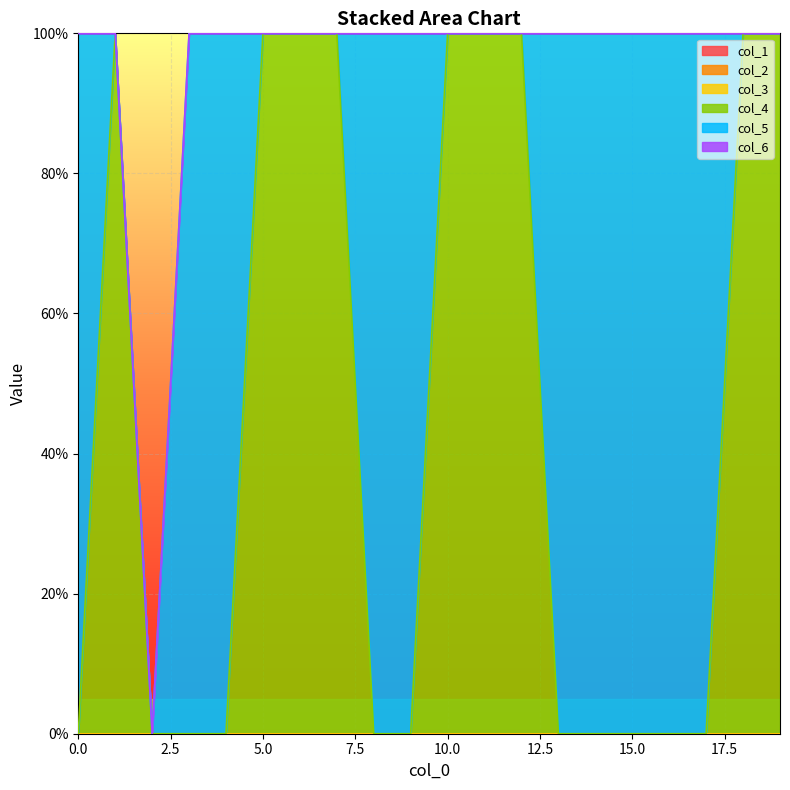

What is the total value across all series at 0?

1